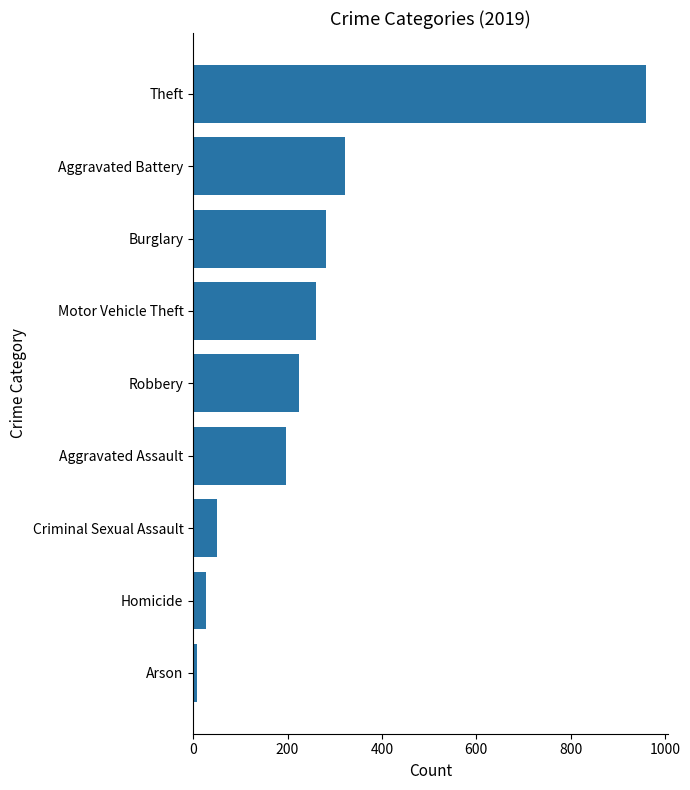

What is the maximum value shown in the chart?

959